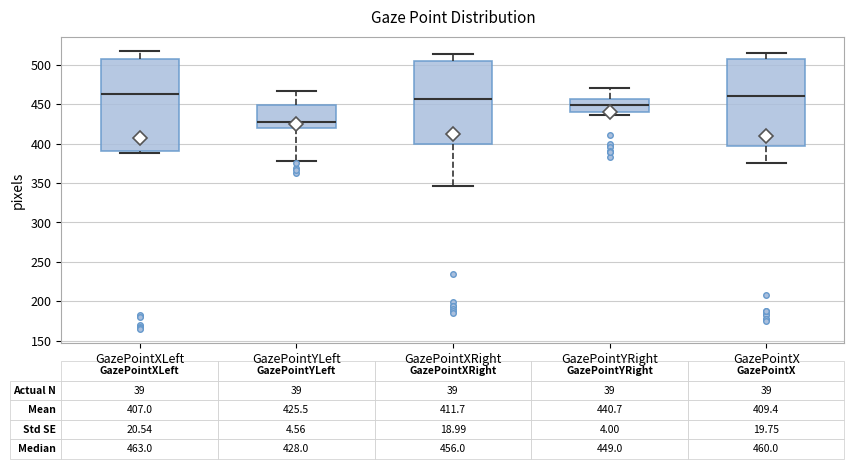

Which box is the tallest, from its lower edge to its upper edge?

GazePointXLeft